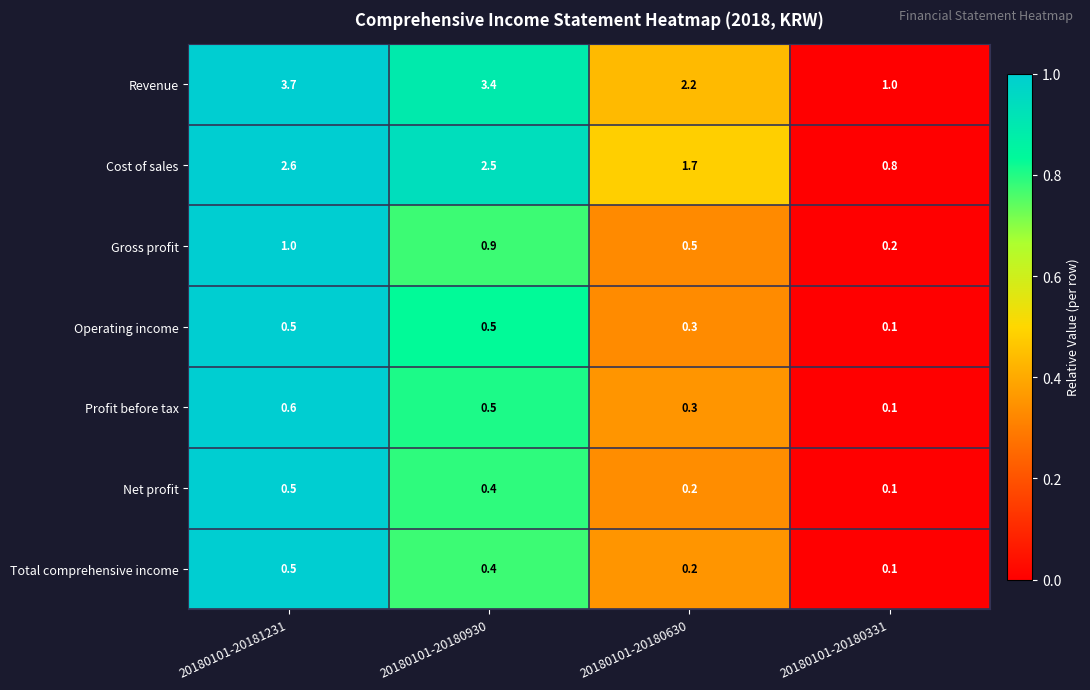

Which category has the lowest value across all series?

20180101-20180331